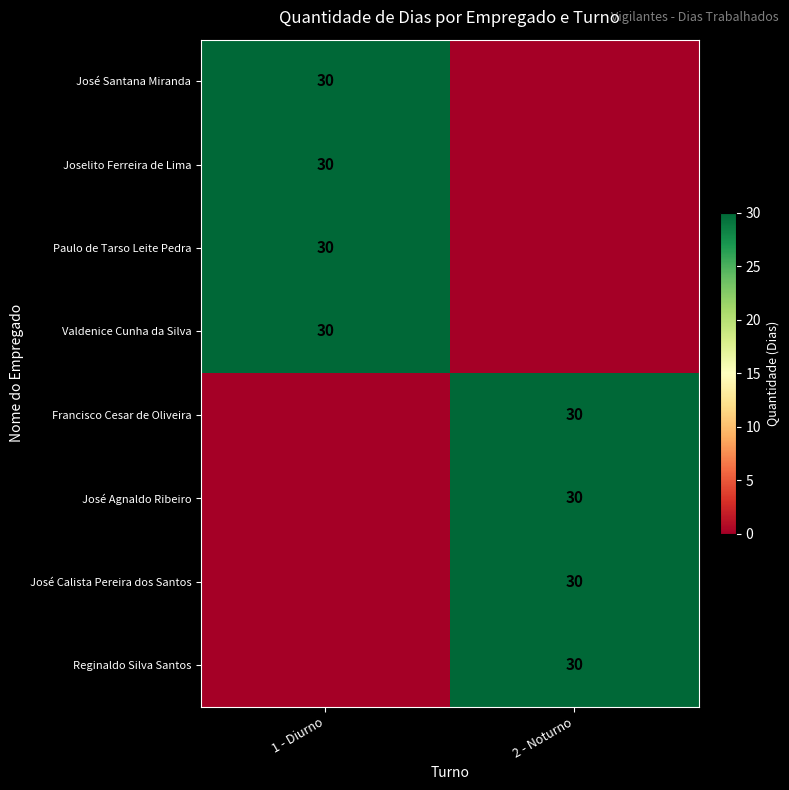

The value of José Agnaldo Ribeiro at 2 - Noturno is 30. True or false?

True